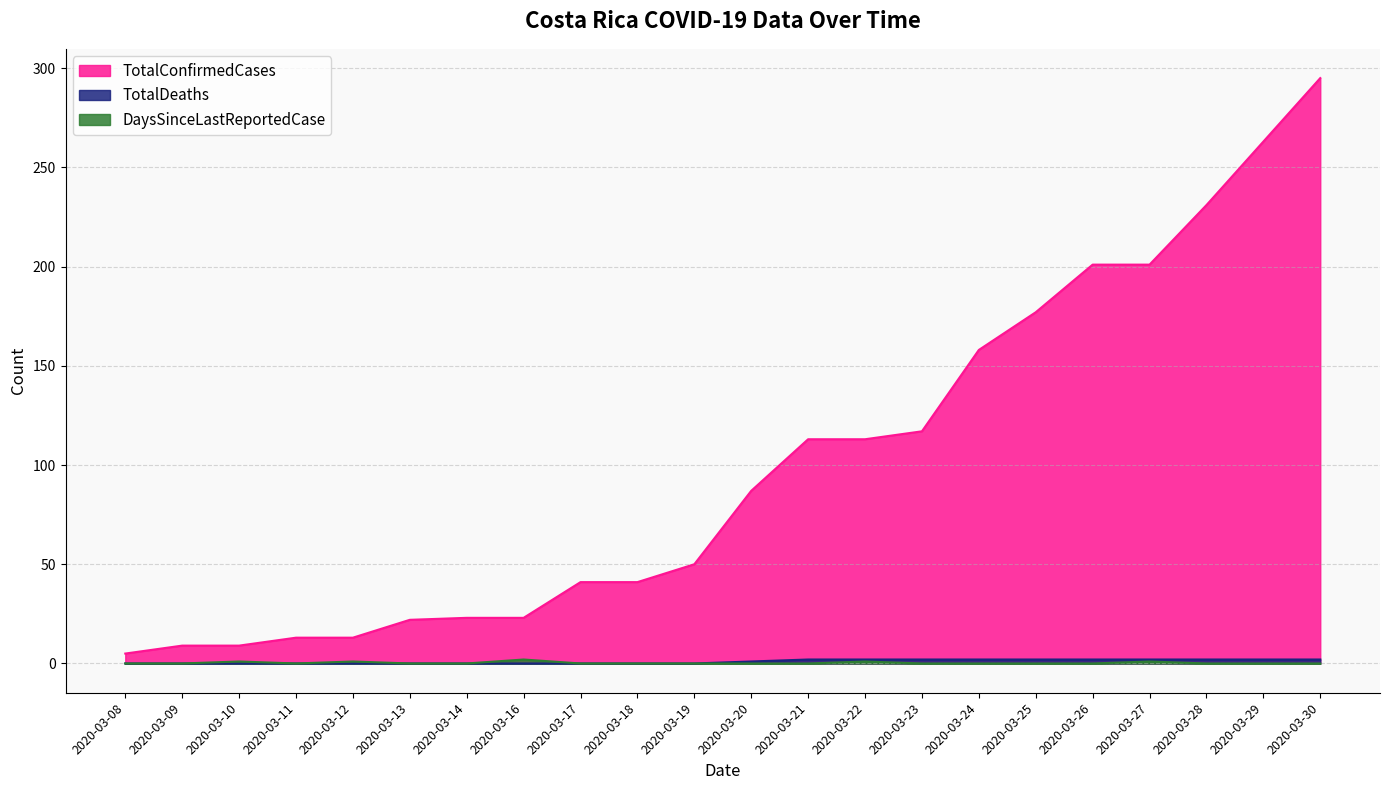

Is the value of DaysSinceLastReportedCase at 2020-03-22 greater than the value of TotalDeaths at 2020-03-24?

No